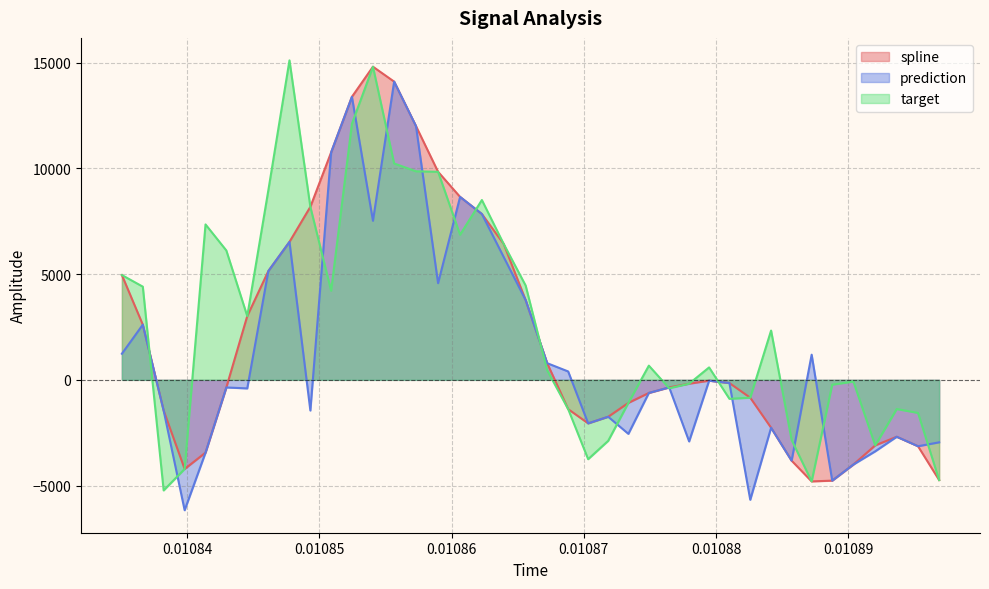

What is the lowest value of the target series?

-5227.8